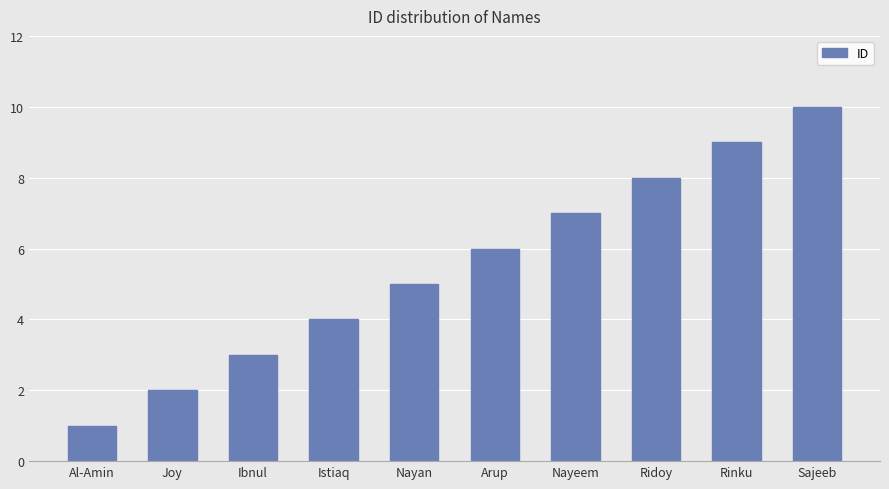

What position from the left is Arup?

6